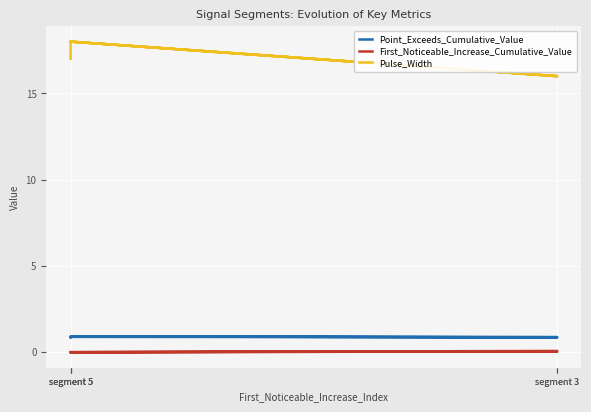

Reading right to left, transcribe all the data shown in this chart.

Point_Exceeds_Cumulative_Value: 0.9	0.9	0.9	0.9	0.9
First_Noticeable_Increase_Cumulative_Value: 0.0	0.0	0.0	0.0	0.1
Pulse_Width: 17.0	18.0	16.0	18.0	16.0